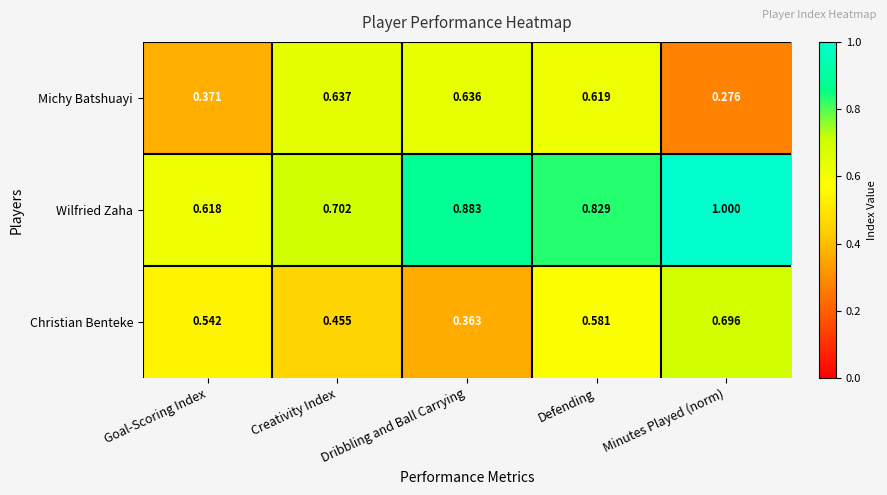

At which category is the sum across all series the highest?

Defending